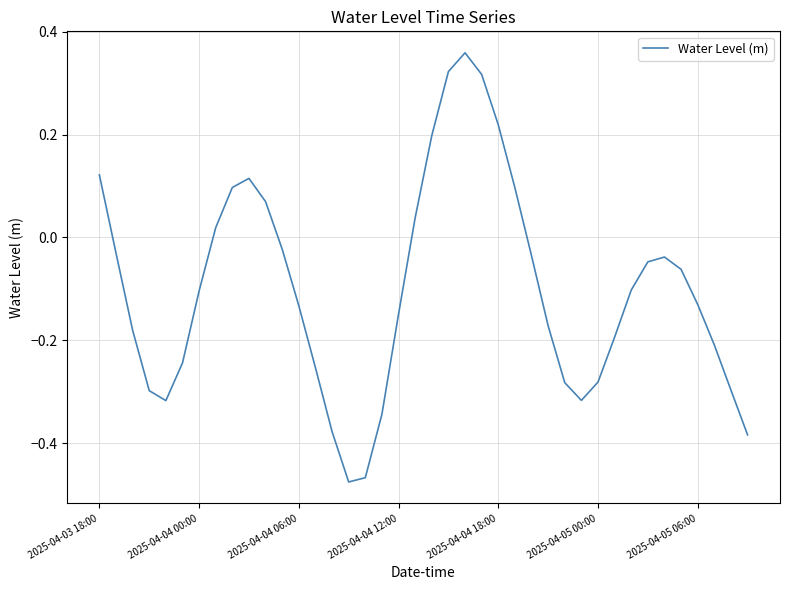

How many distinct data groups are displayed?

1